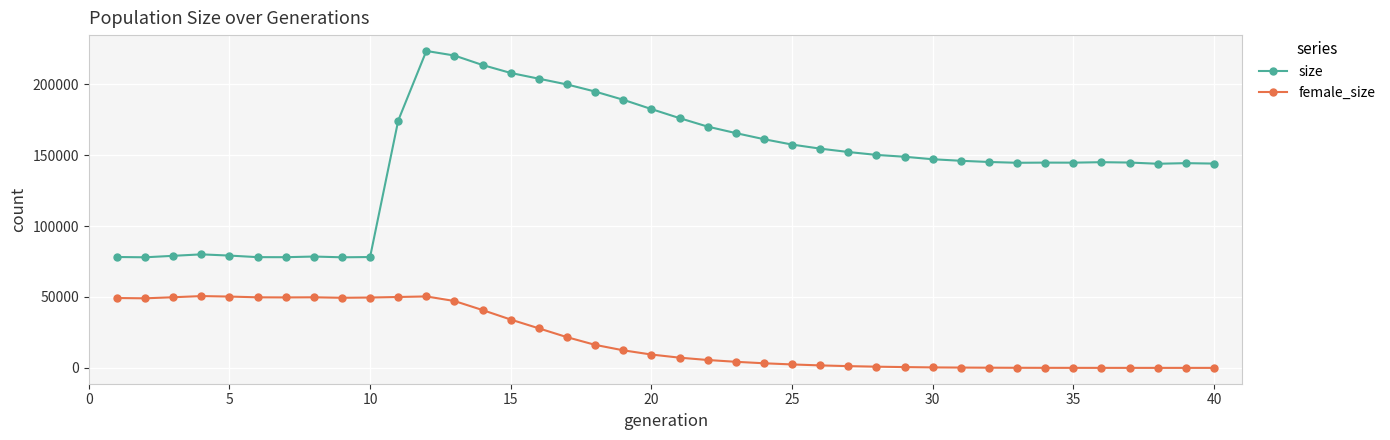

Which series has the widest spread of values?

size